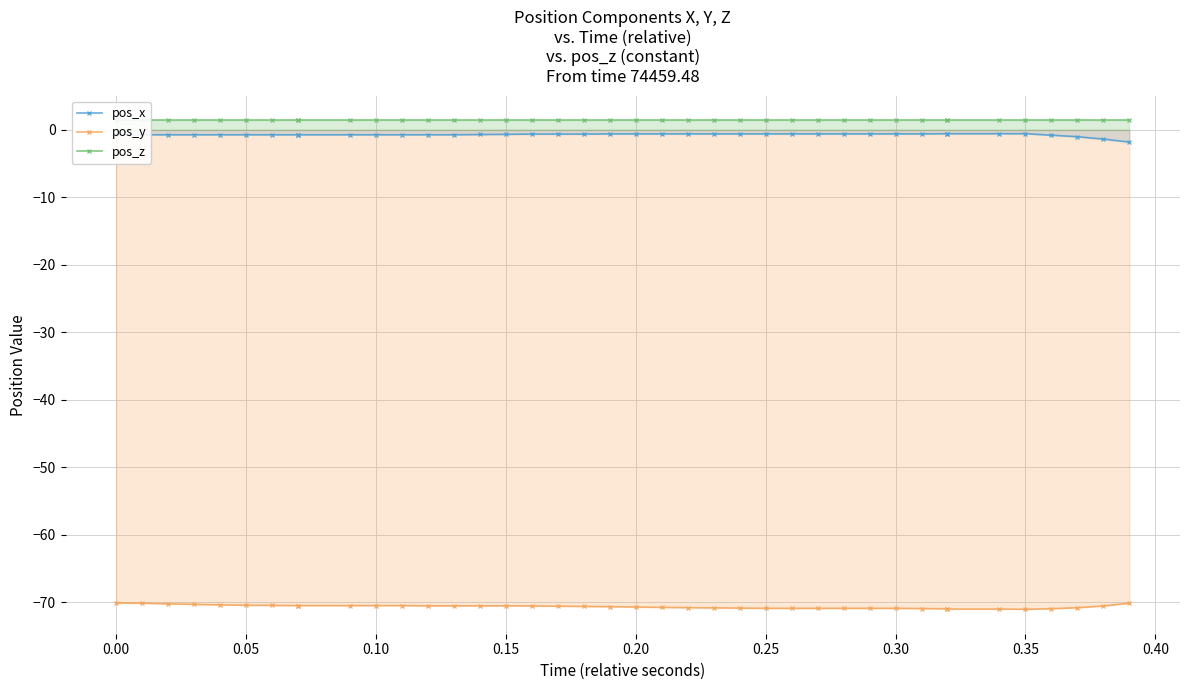

Is it true that pos_x equals -0.7 at 0.35?

True